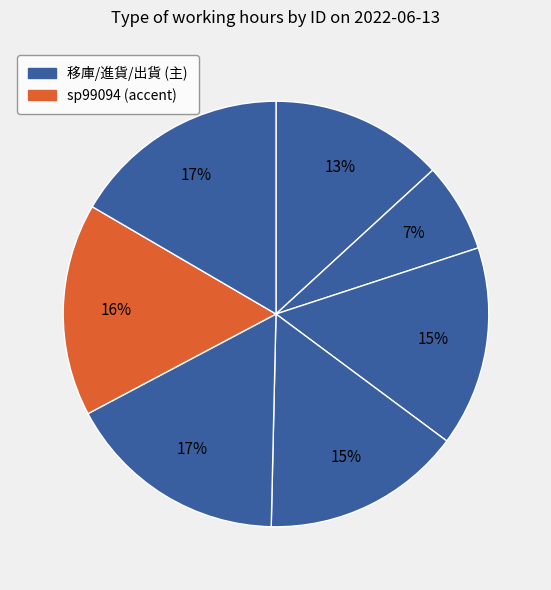

Is there a majority slice in this chart?

No